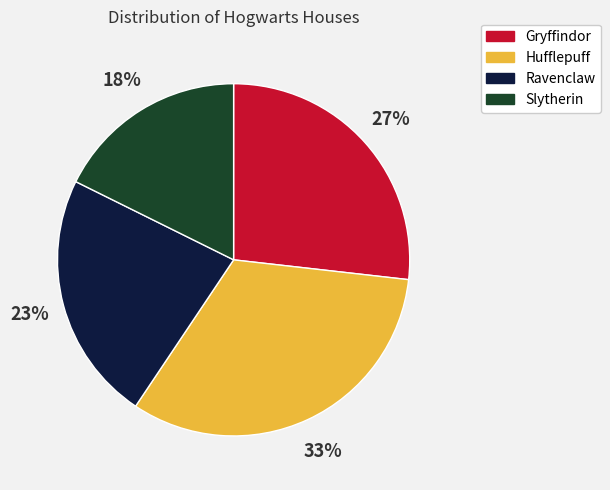

Approximately how many times larger is the value at Hufflepuff compared to Ravenclaw?

1.4